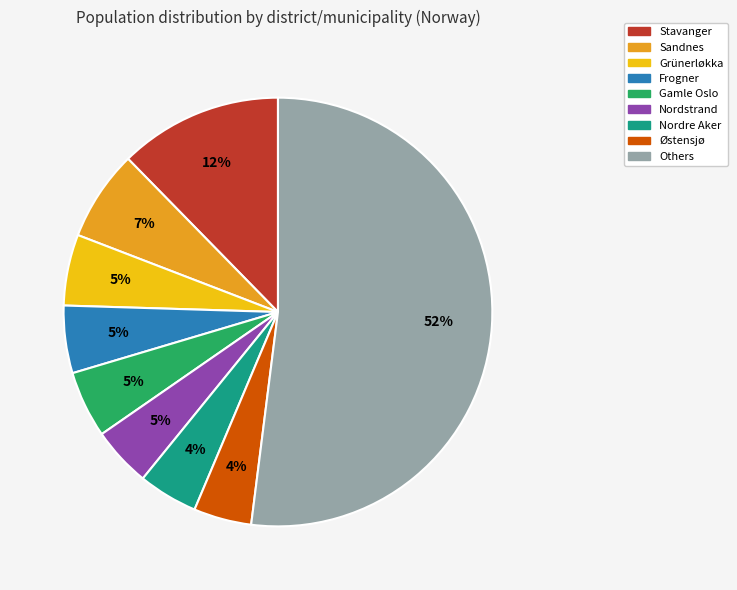

Does any single category account for the majority?

Yes